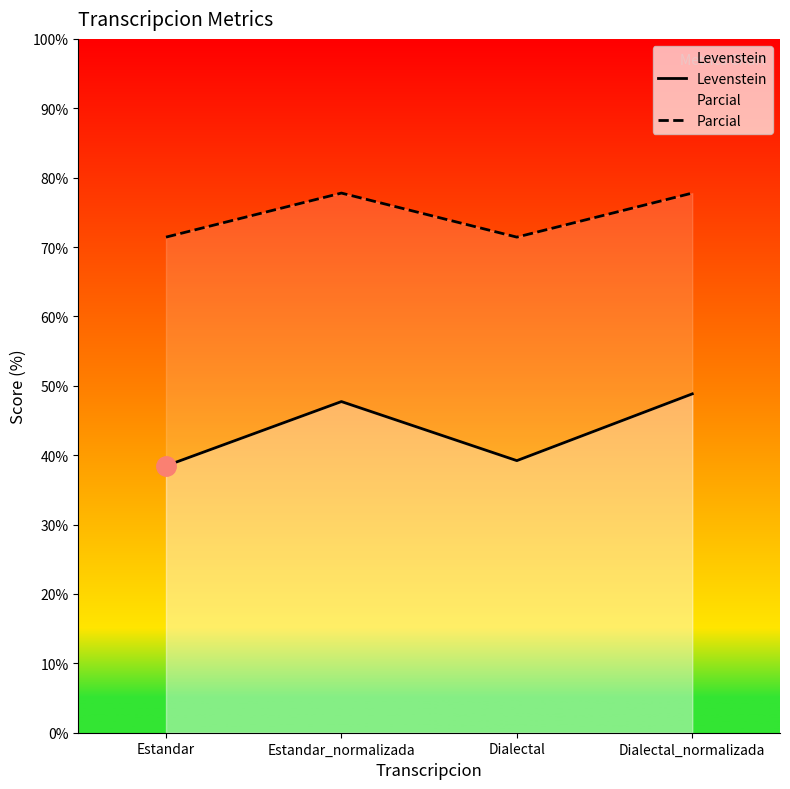

What is the maximum value for Parcial?

77.8